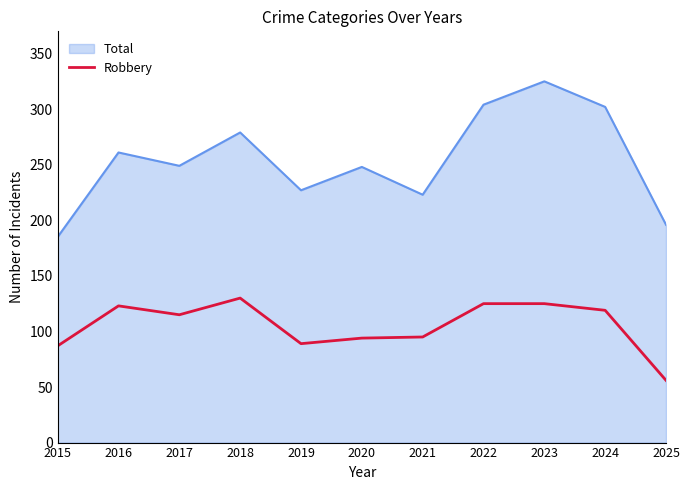

Rank the series at 2016 from lowest to highest value.

Robbery, Total